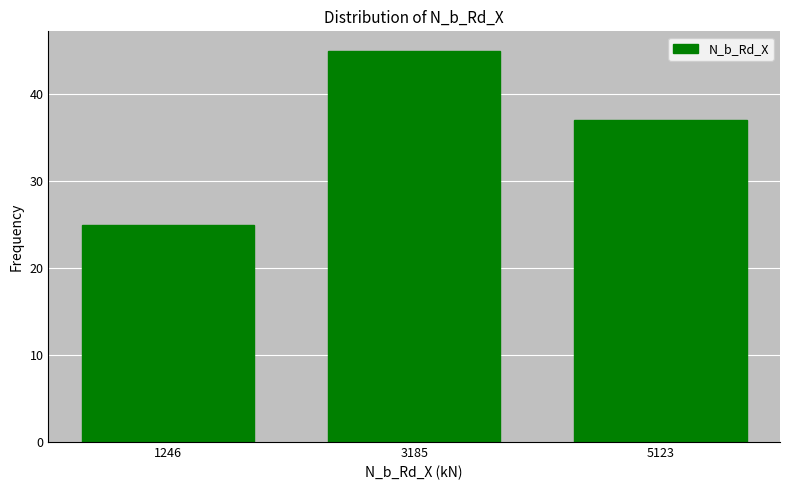

Reading left to right, transcribe this chart: for each bar, give the range it covers on the x-axis and its height. Neither the bar edges nor the heights are printed on the chart, so give them approximately, as read against the axes.

200 to 2200: 25
2200 to 4200: 45
4200 to 6000: 37